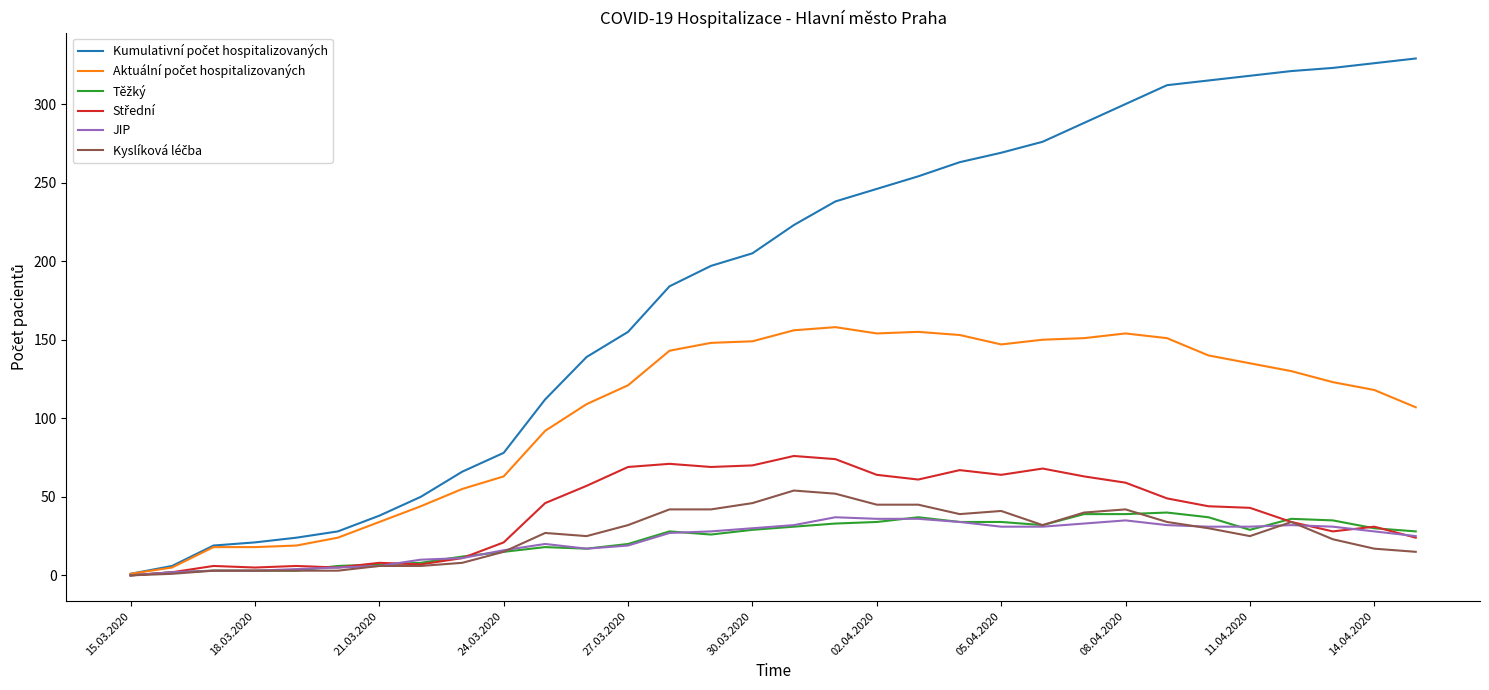

What is the maximum value for JIP?

37